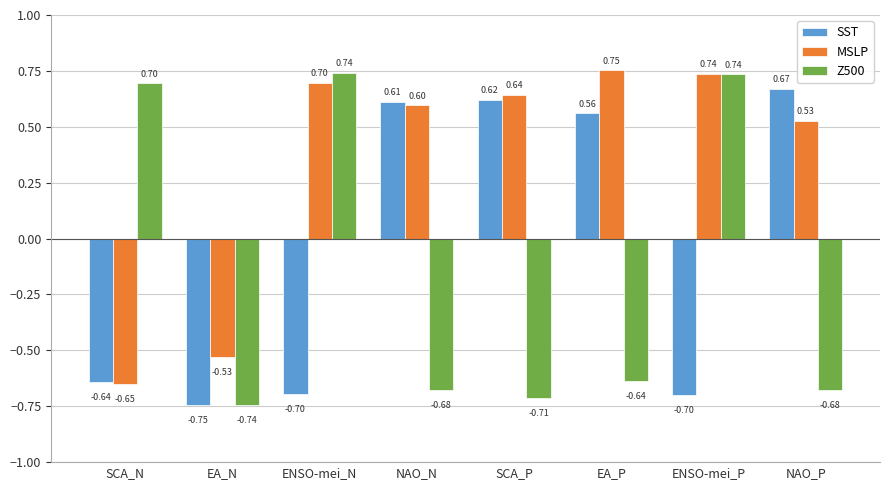

How many data points does each series have?

8